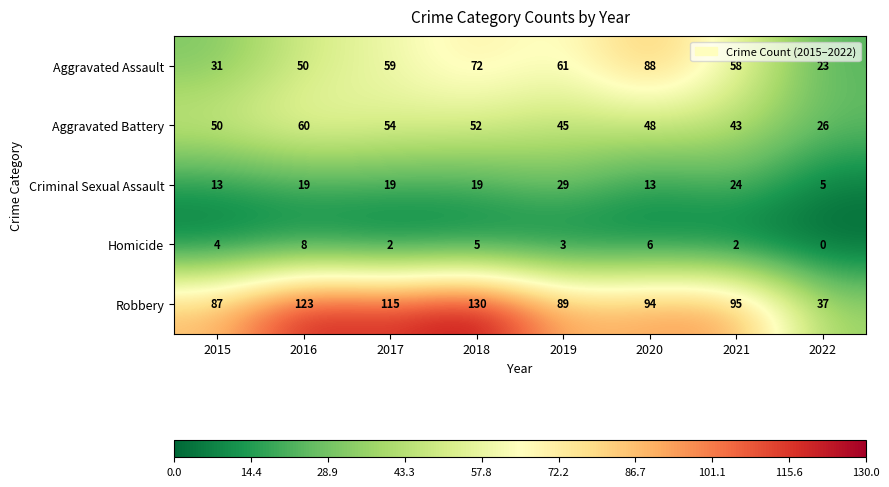

The Homicide series shows 2 at 2018. True or false?

False